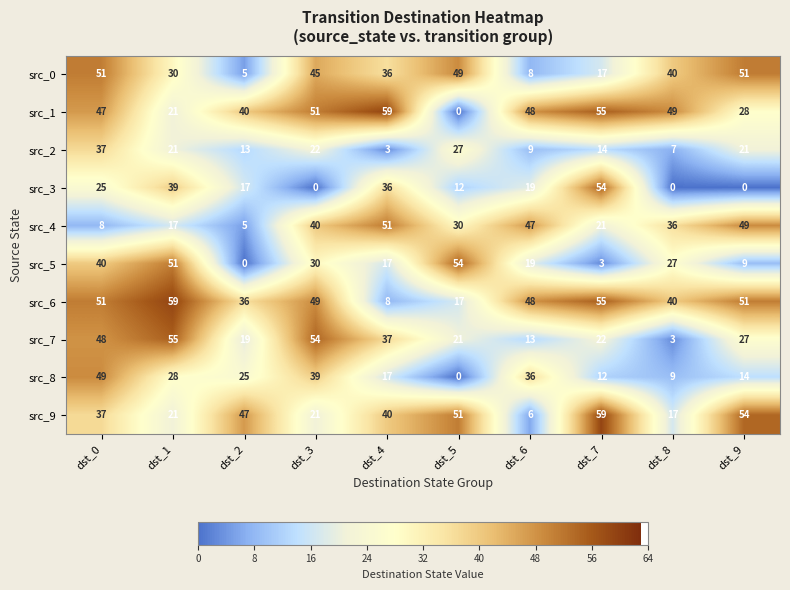

Is it true that src_4 equals 8 at dst_2?

False